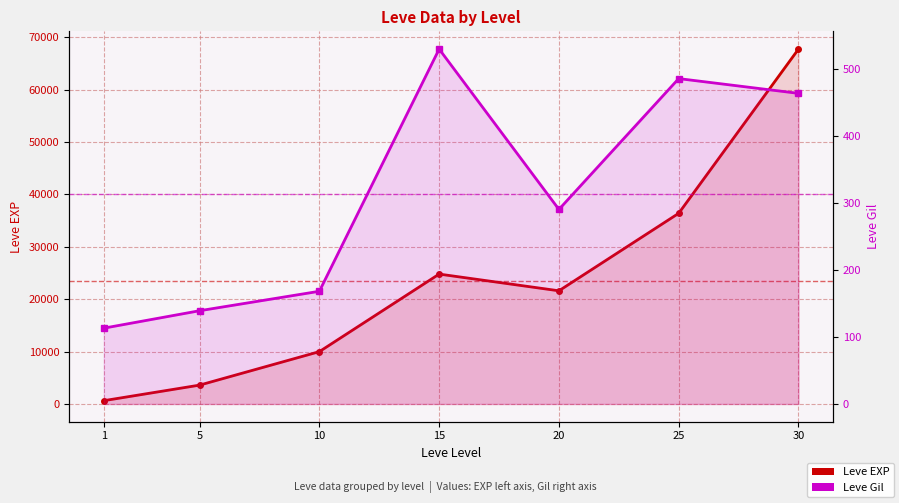

At which label does Leve Gil reach its minimum?

1